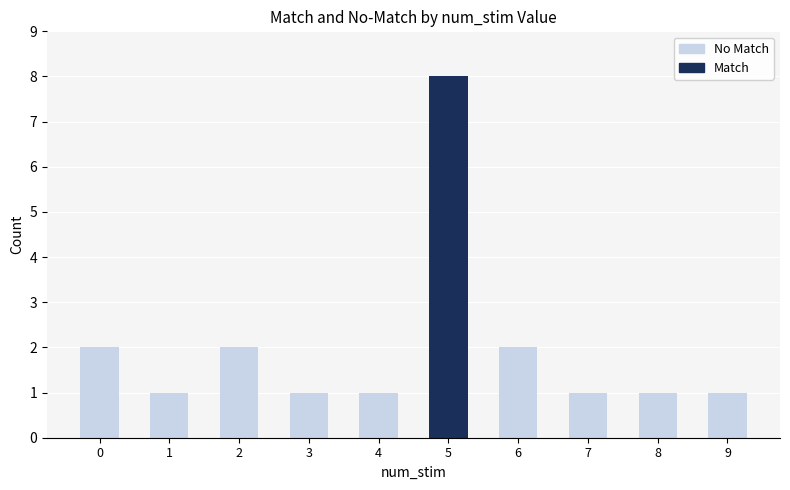

At which category is the sum across all series the highest?

5